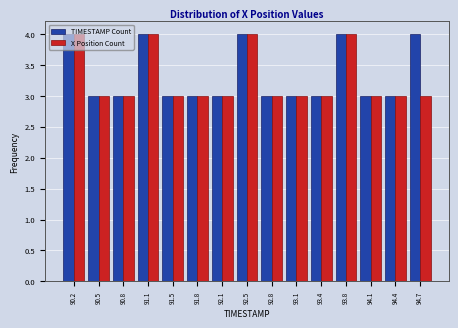

Reading left to right, list every range on the x-axis with the height of the bar of each series over it. Neither the bar edges nor the heights are printed on the chart, so give them approximately, as read against the axes.

90.00 to 90.35: TIMESTAMP Count=4	X Position Count=4
90.35 to 90.65: TIMESTAMP Count=3	X Position Count=3
90.65 to 91.00: TIMESTAMP Count=3	X Position Count=3
91.00 to 91.30: TIMESTAMP Count=4	X Position Count=4
91.30 to 91.65: TIMESTAMP Count=3	X Position Count=3
91.65 to 91.95: TIMESTAMP Count=3	X Position Count=3
91.95 to 92.30: TIMESTAMP Count=3	X Position Count=3
92.30 to 92.60: TIMESTAMP Count=4	X Position Count=4
92.60 to 92.95: TIMESTAMP Count=3	X Position Count=3
92.95 to 93.25: TIMESTAMP Count=3	X Position Count=3
93.25 to 93.60: TIMESTAMP Count=3	X Position Count=3
93.60 to 93.90: TIMESTAMP Count=4	X Position Count=4
93.90 to 94.25: TIMESTAMP Count=3	X Position Count=3
94.25 to 94.55: TIMESTAMP Count=3	X Position Count=3
94.55 to 94.90: TIMESTAMP Count=4	X Position Count=3